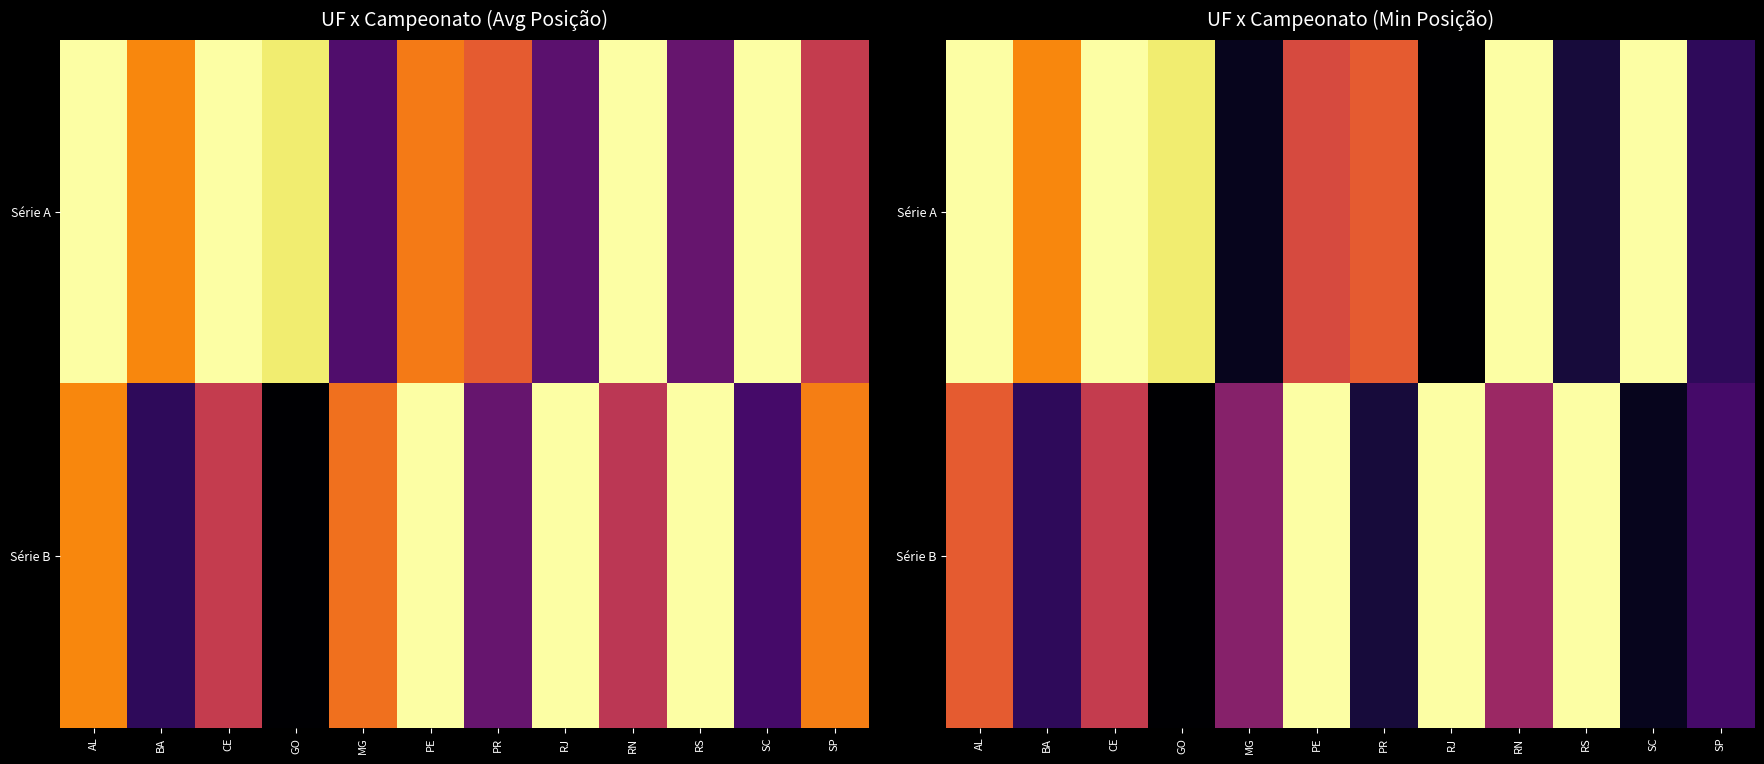

Which category has the lowest value across all series?

RJ